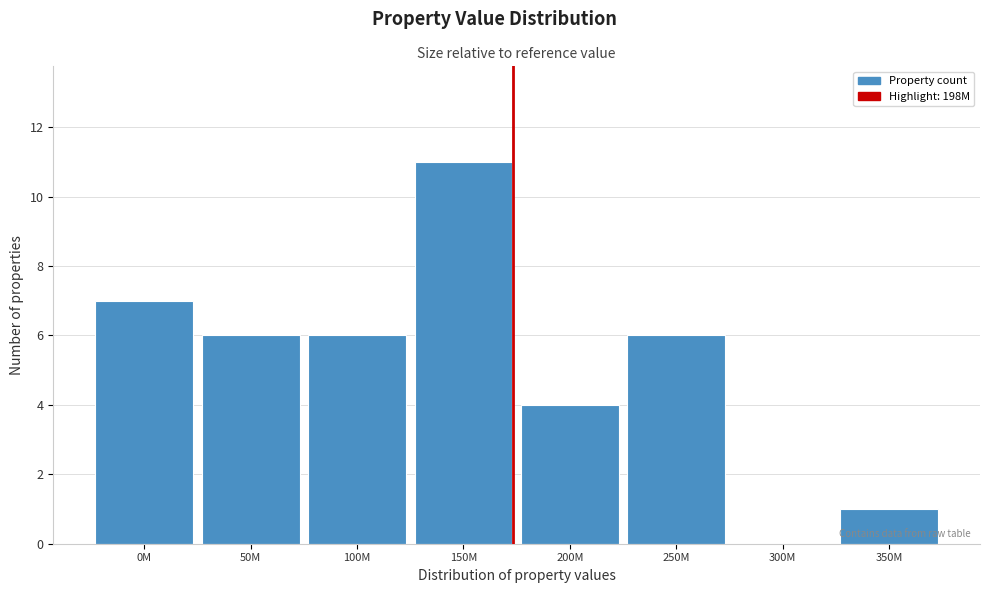

Reading right to left, extract all data points from this chart.

350M=1	300M=0	250M=6	200M=4	150M=11	100M=6	50M=6	0M=7